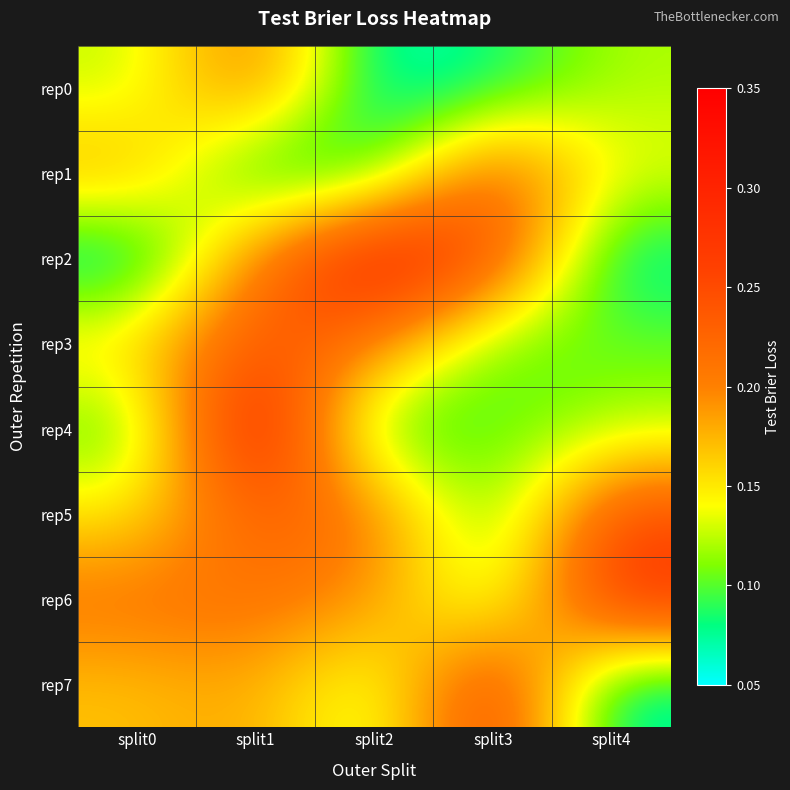

Rank the series at split4 from lowest to highest value.

rep7, rep2, rep3, rep4, rep0, rep1, rep5, rep6